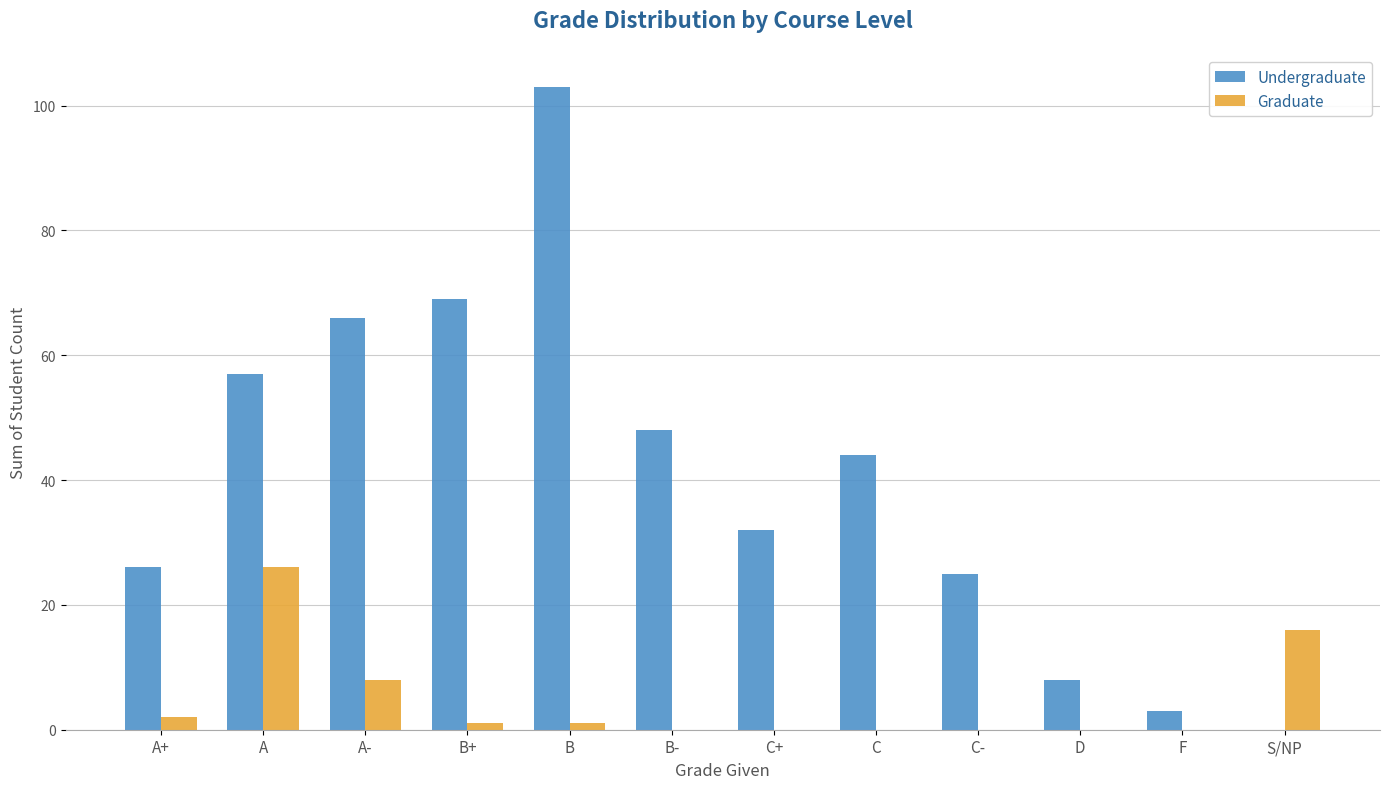

At which label does Undergraduate first exceed 44?

A